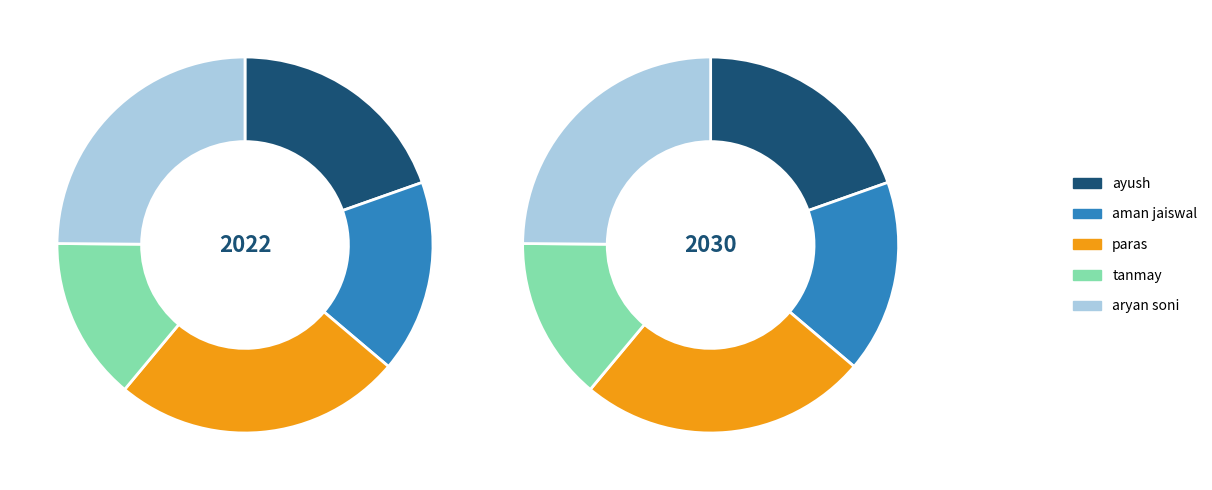

What percentage is the paras slice, to the nearest percent?

25%